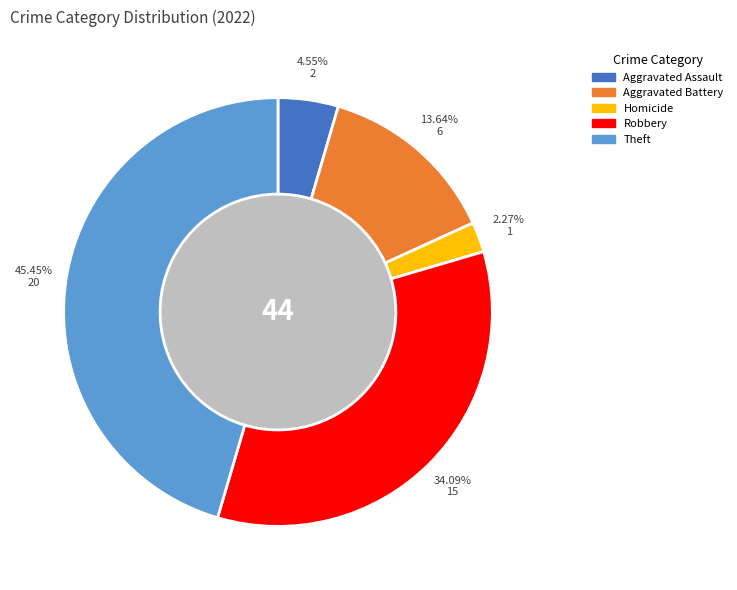

Between Homicide and Aggravated Assault, which is larger?

Aggravated Assault